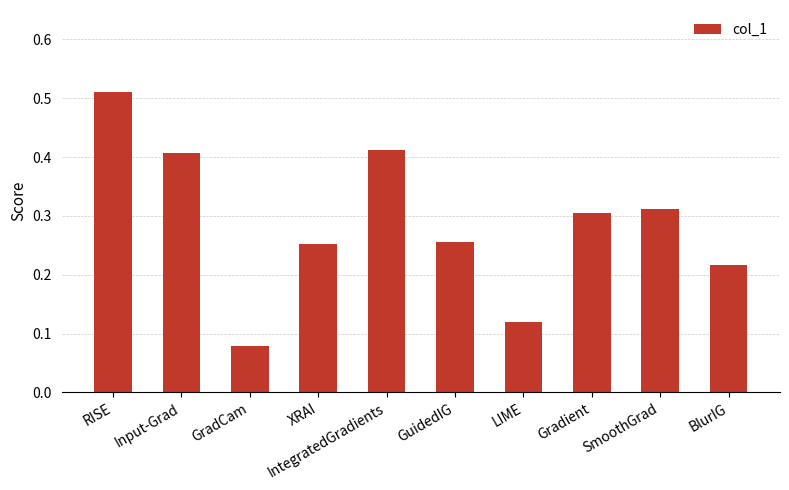

The value at XRAI is 0.4. True or false?

False